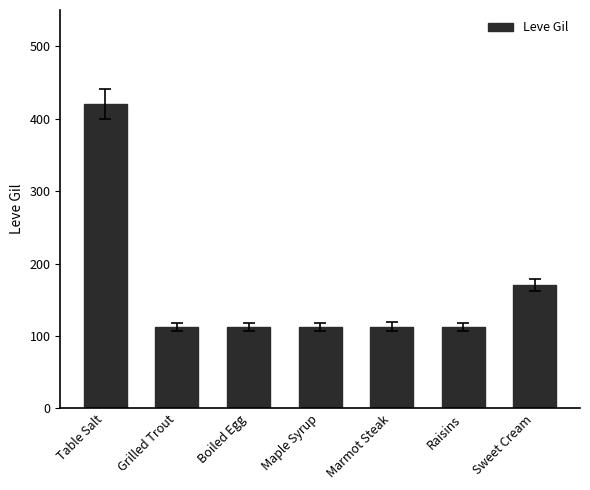

The chart shows a value of 245 at Sweet Cream. True or false?

False